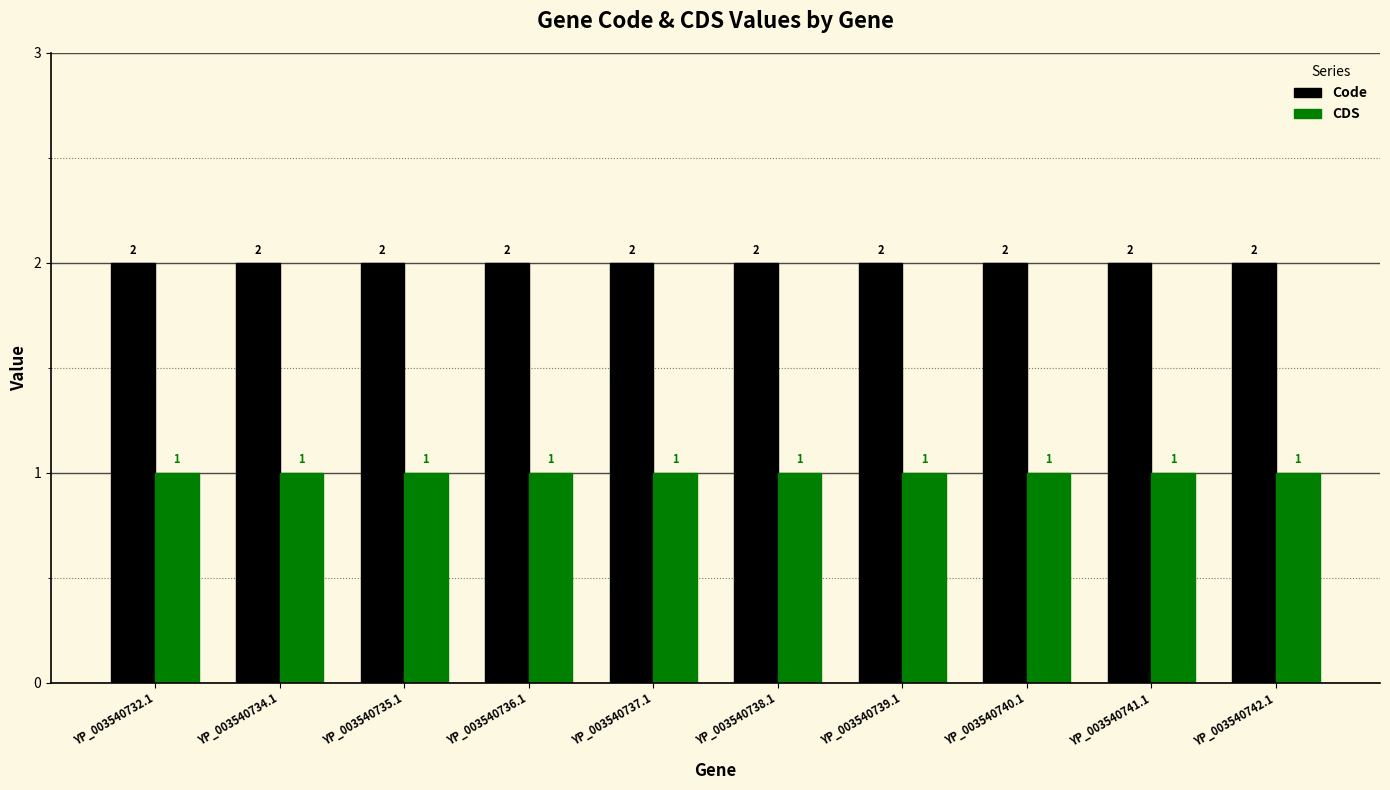

Rank the series by their maximum value, from highest to lowest.

Code, CDS